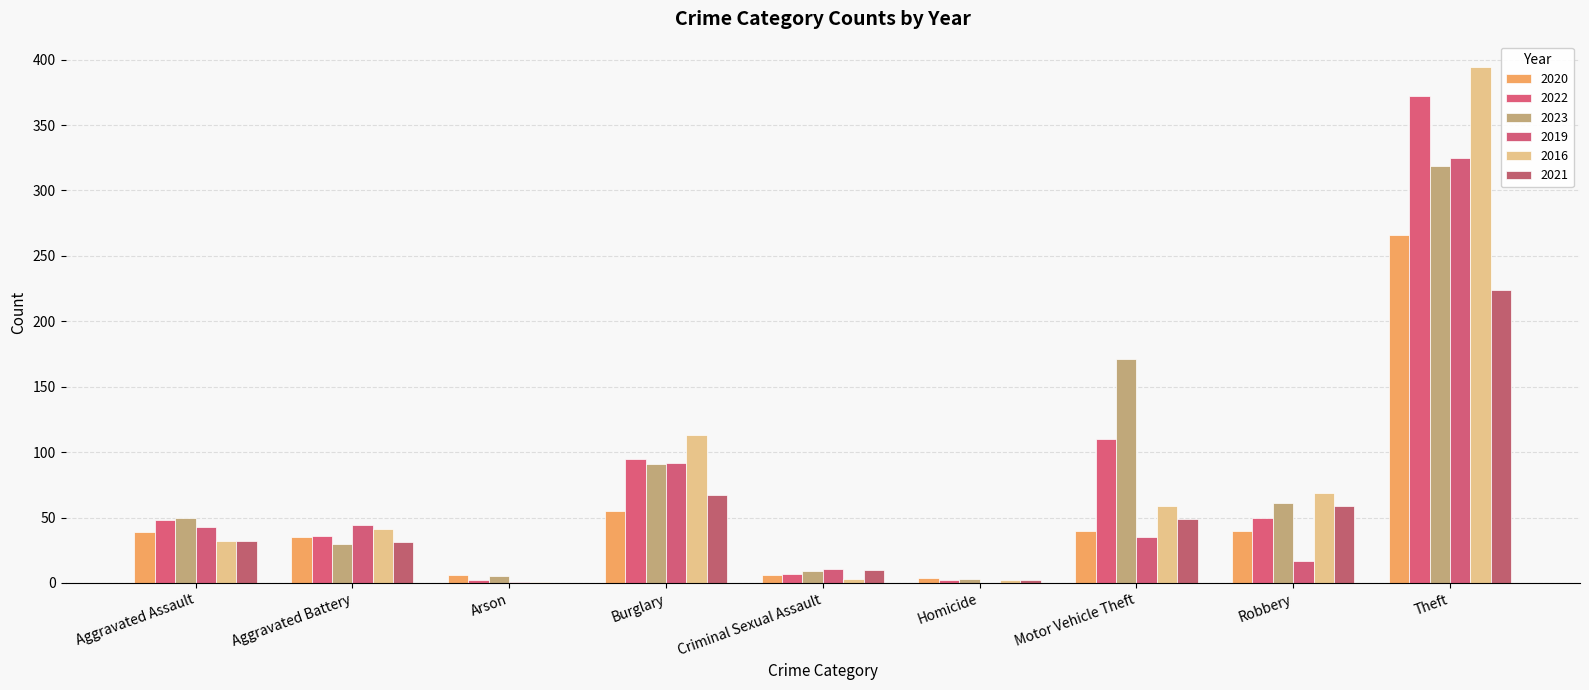

The value of 2021 at Homicide is 3. True or false?

False